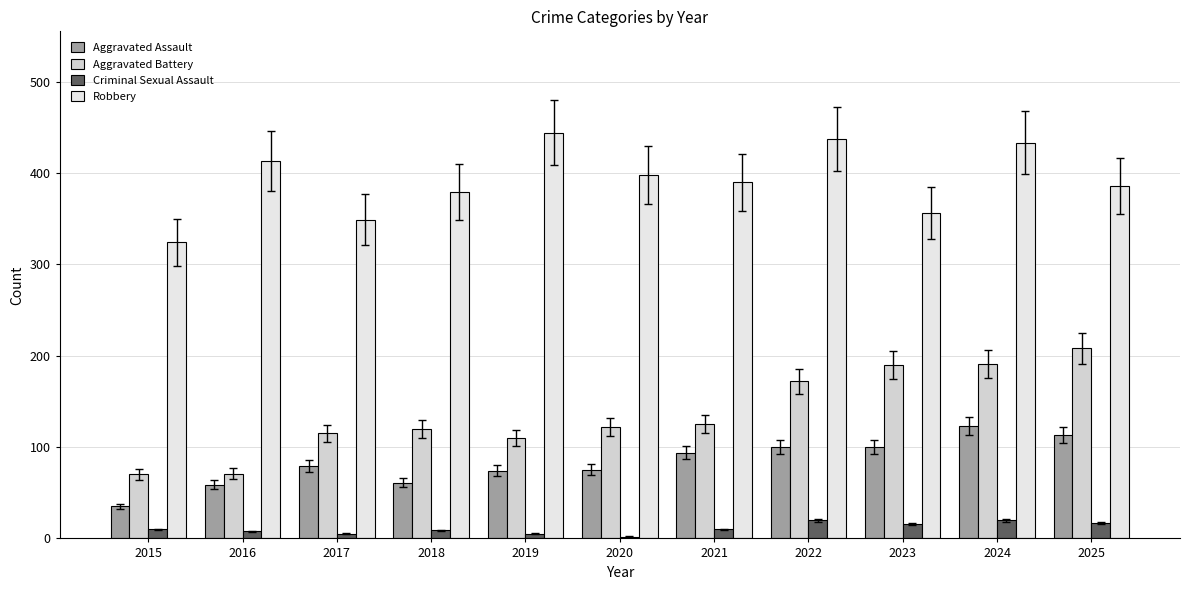

Read the Aggravated Battery value at 2016, to the nearest 5.

70